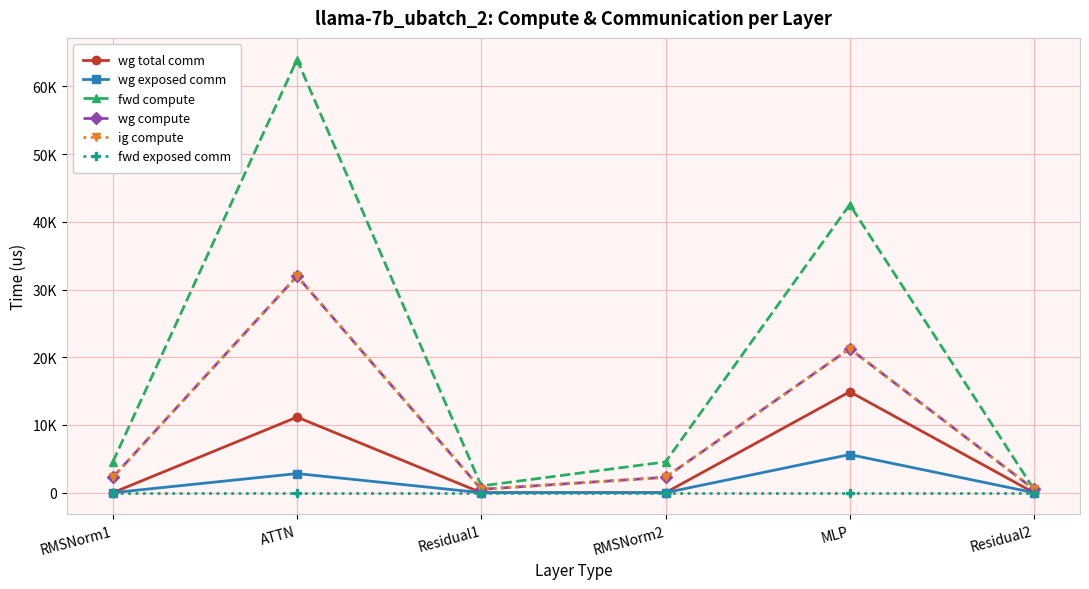

Reading left to right, list all the values displayed in this chart.

wg total comm: 0.0	11160.8	0.0	0.0	14903.8	0.0
wg exposed comm: 0.0	2822.3	0.0	0.0	5628.0	0.0
fwd compute: 4546.0	63962.6	997.9	4546.0	42533.9	498.9
wg compute: 2273.0	31981.3	498.9	2273.0	21266.9	498.9
ig compute: 2273.0	31981.3	498.9	2273.0	21266.9	498.9
fwd exposed comm: 0.0	0.0	0.0	0.0	0.0	0.0